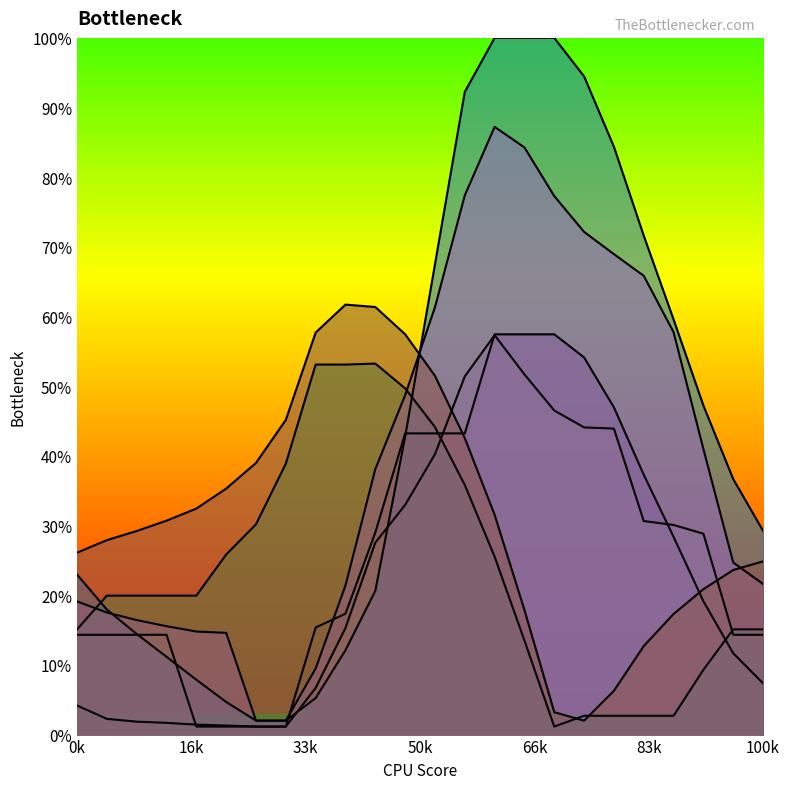

Rank the series at 6 from highest to lowest value.

5, 2, 3, 4, 0, 1